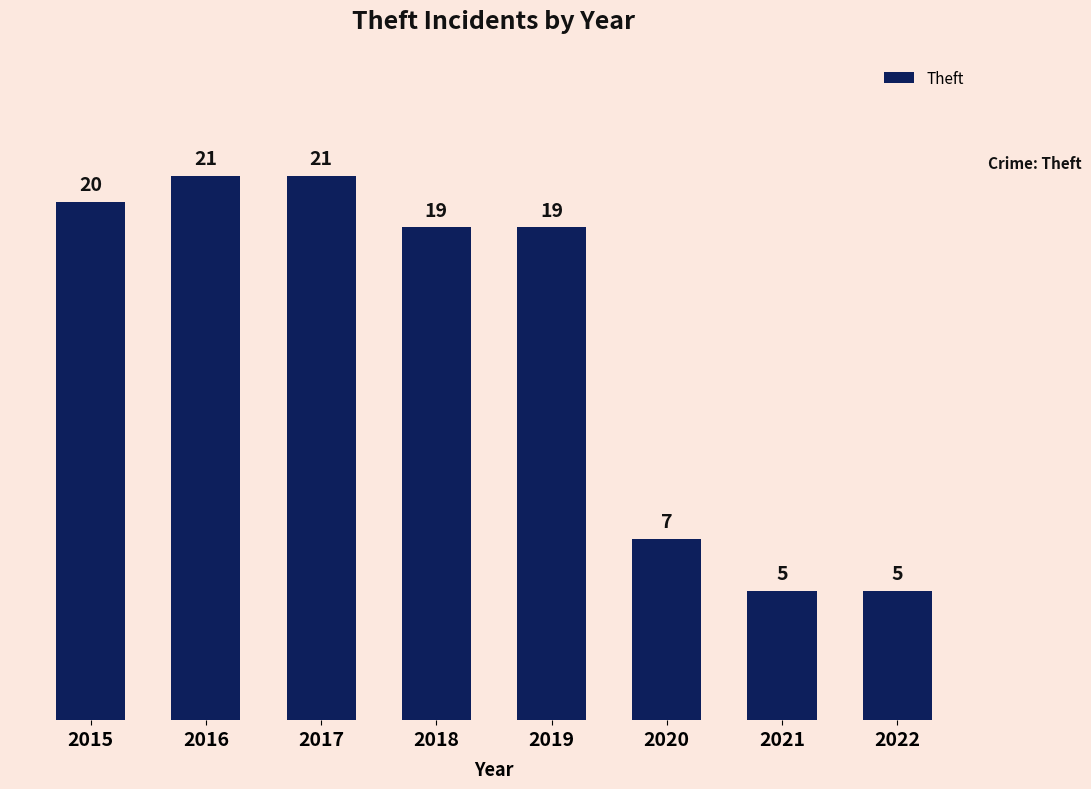

What is the difference between the second highest and minimum values?

16